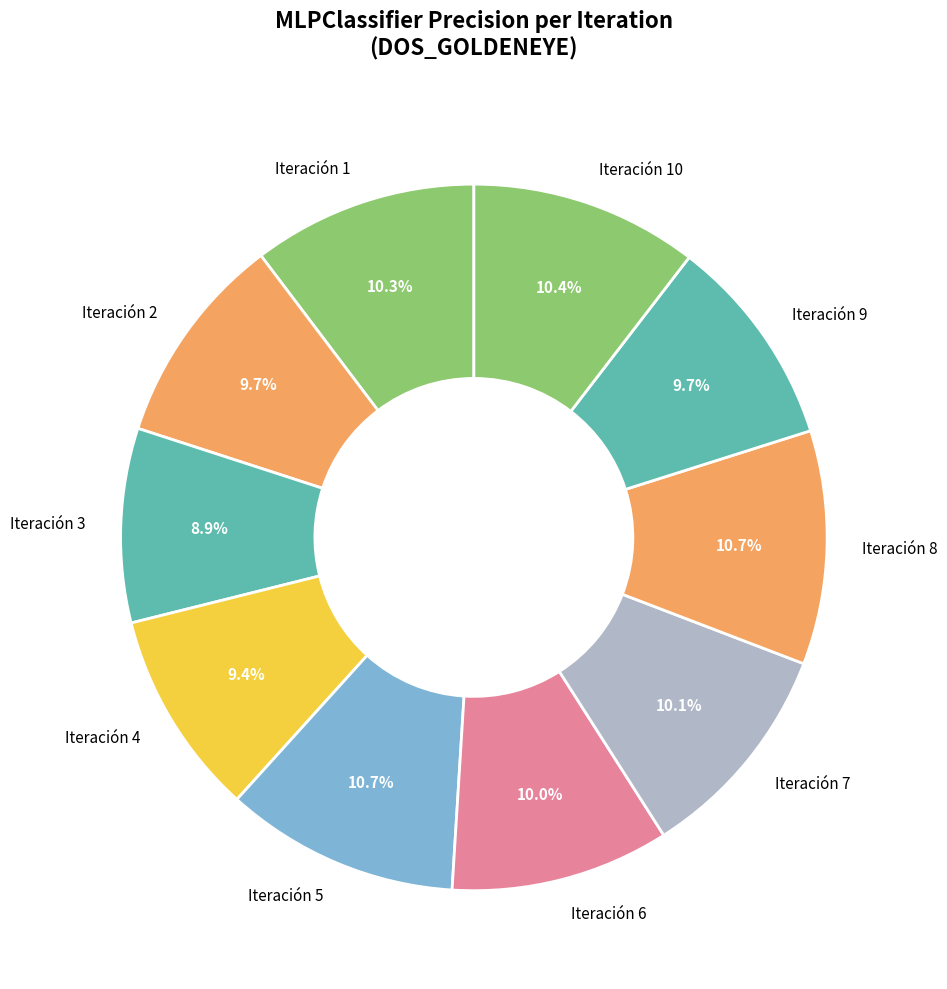

To the nearest percent, what is the combined percentage of Iteración 8 and Iteración 2?

20%